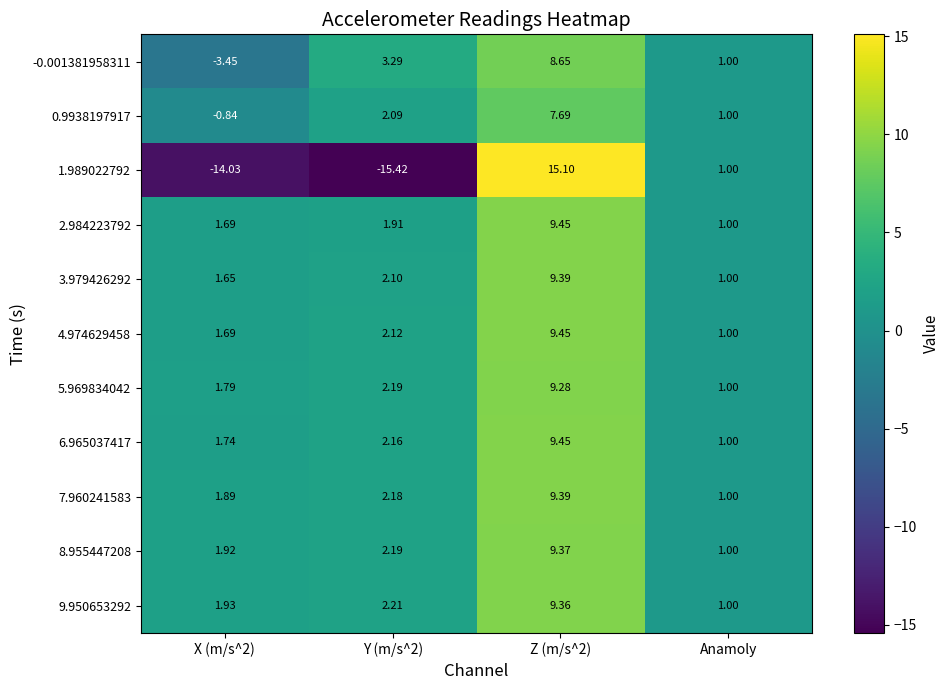

What is the total value across all series at Anamoly?

11.0